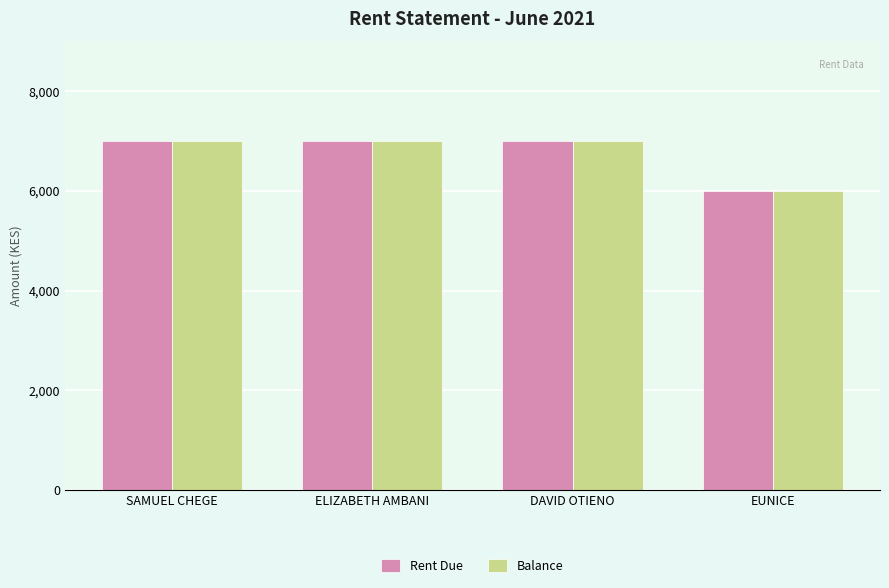

How many bars are there in total?

8